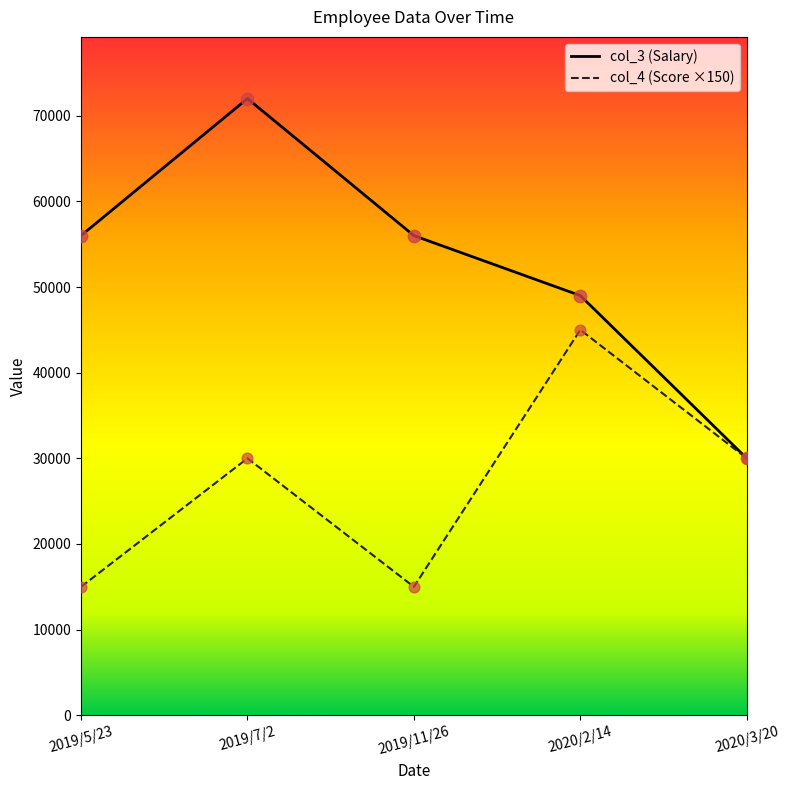

At how many categories does at least one series exceed 17790?

5